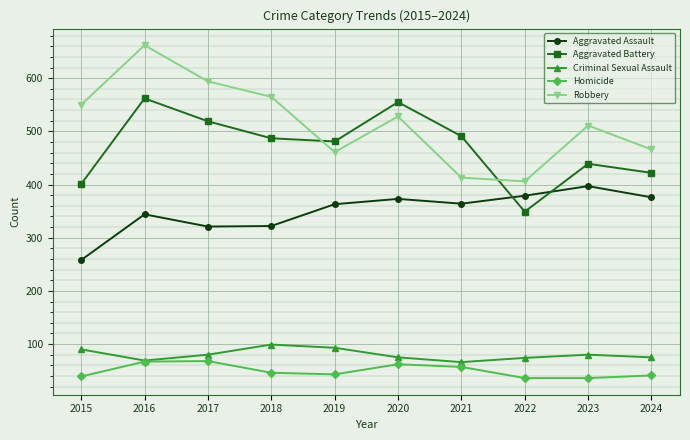

True or false: Robbery and Criminal Sexual Assault intersect in this chart.

False